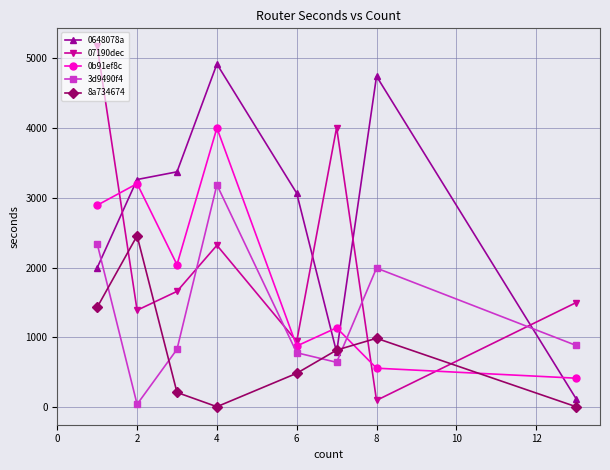

List the series in order of their peak value, highest first.

07190dec, 0648078a, 0b91ef8c, 3d9490f4, 8a734674